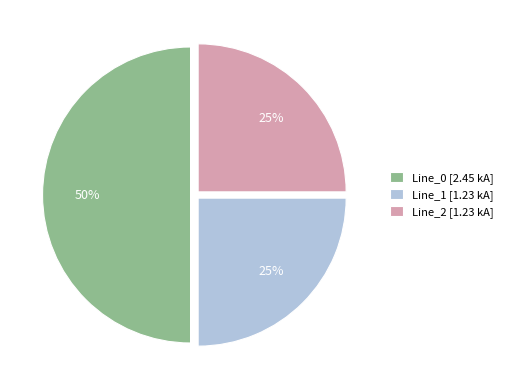

To the nearest percent, what is the difference between the largest and smallest slice percentages?

25%